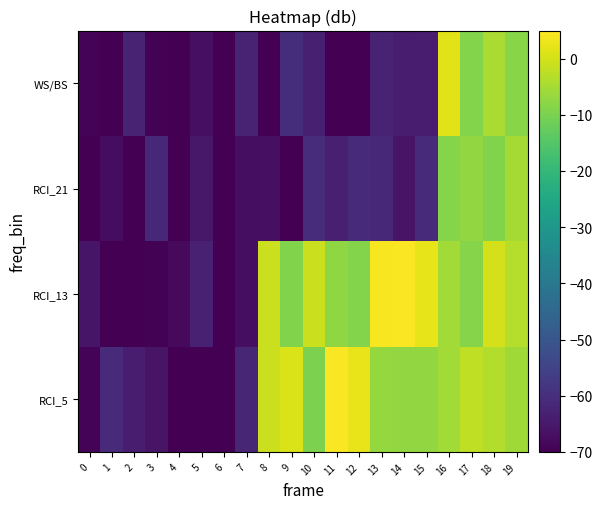

Which series has the widest spread of values?

RCI_5